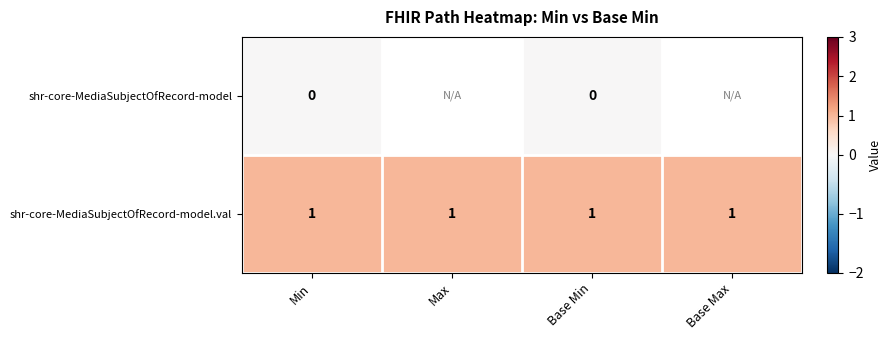

At how many categories does at least one series exceed 0?

4